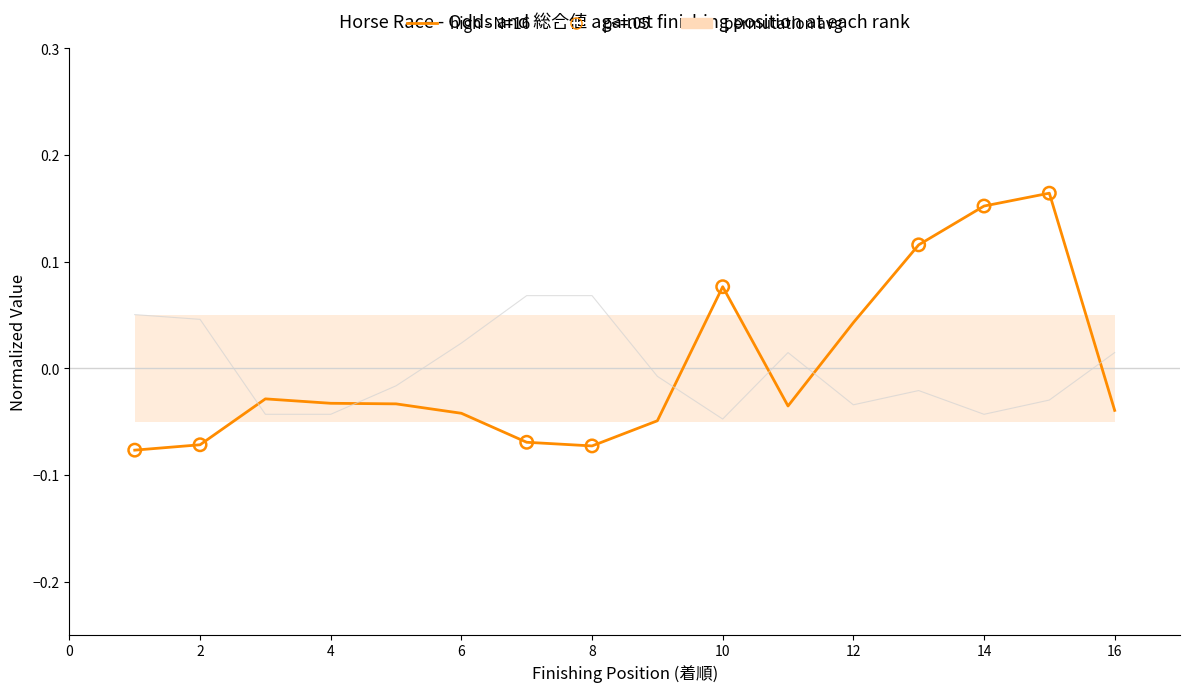

At how many categories does at least one series exceed 0?

12